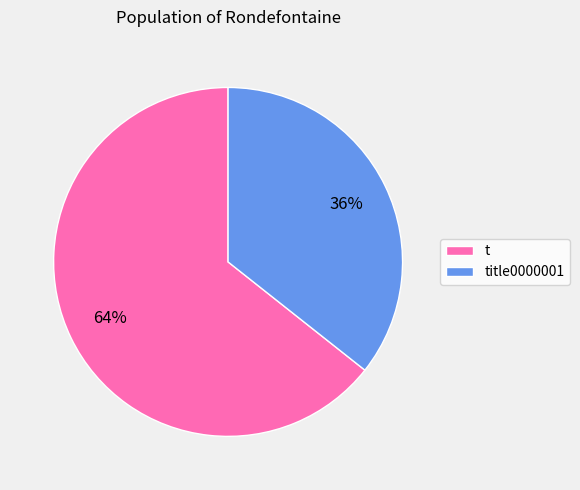

Which slice is the smallest?

title0000001